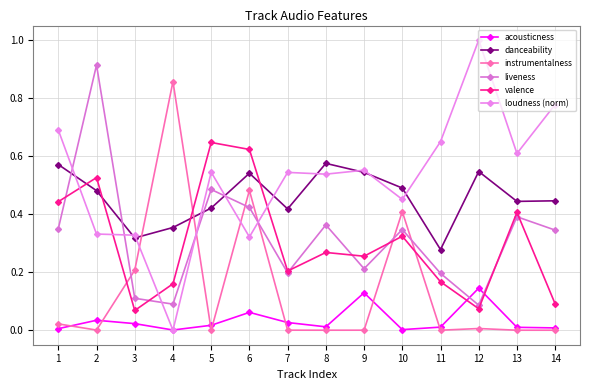

Between which two adjacent categories do liveness and loudness (norm) first intersect?

1 and 2